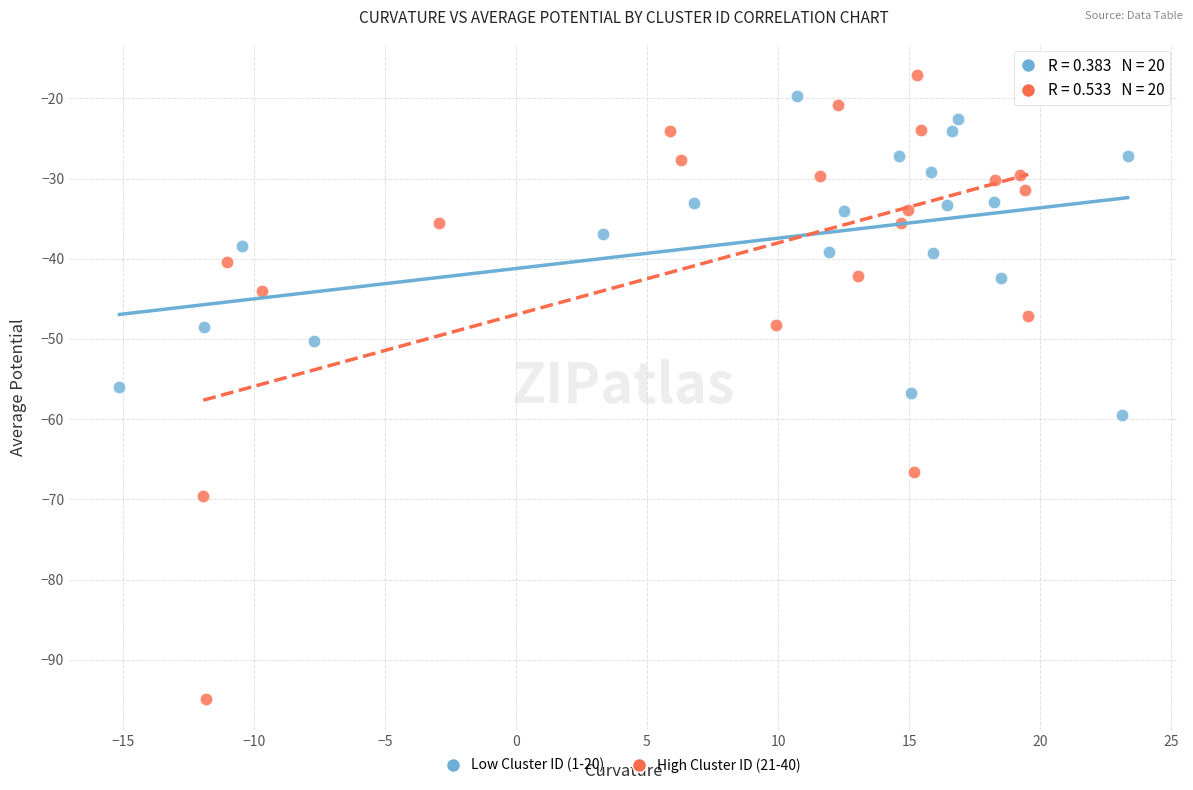

Which series reaches the minimum Y coordinate?

High Cluster ID (21-40)